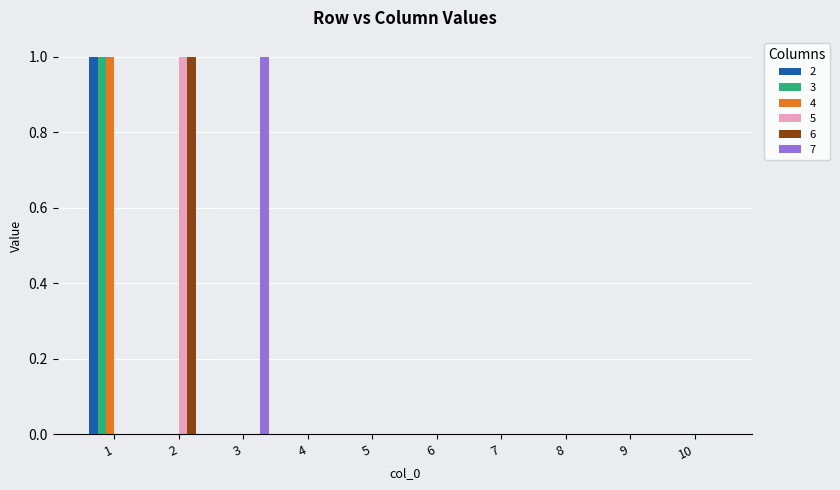

How many data points does each series have?

10